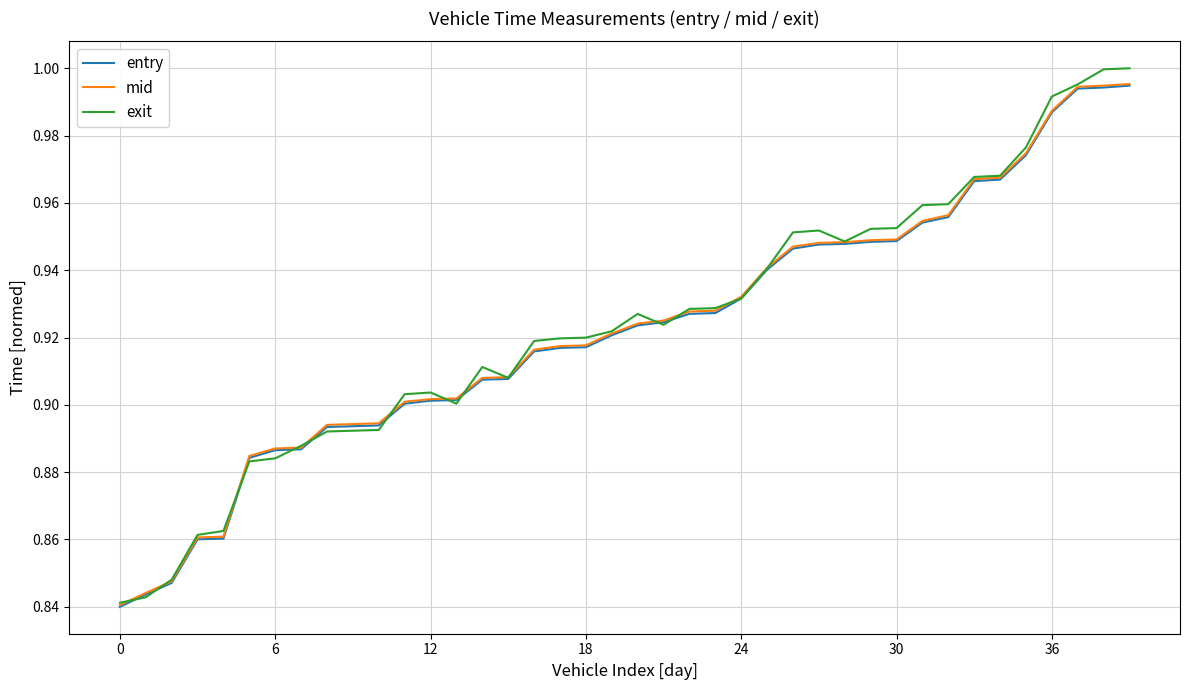

True or false: exit has more than 1 interior local peaks.

True